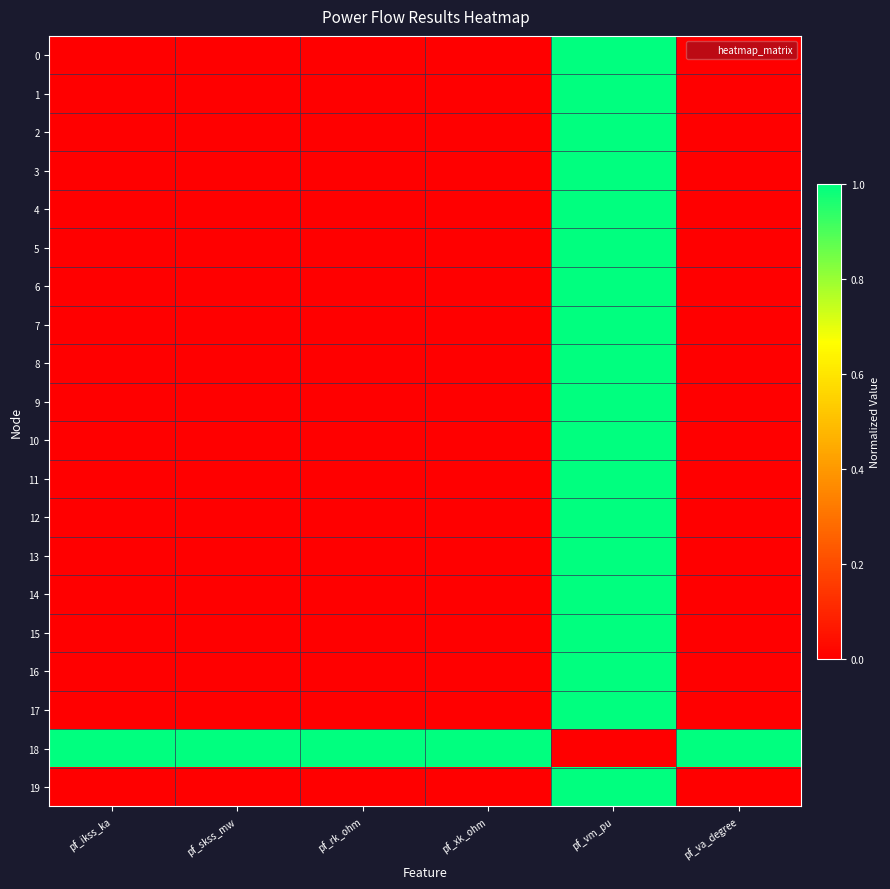

At which category is the sum across all series the highest?

pf_vm_pu